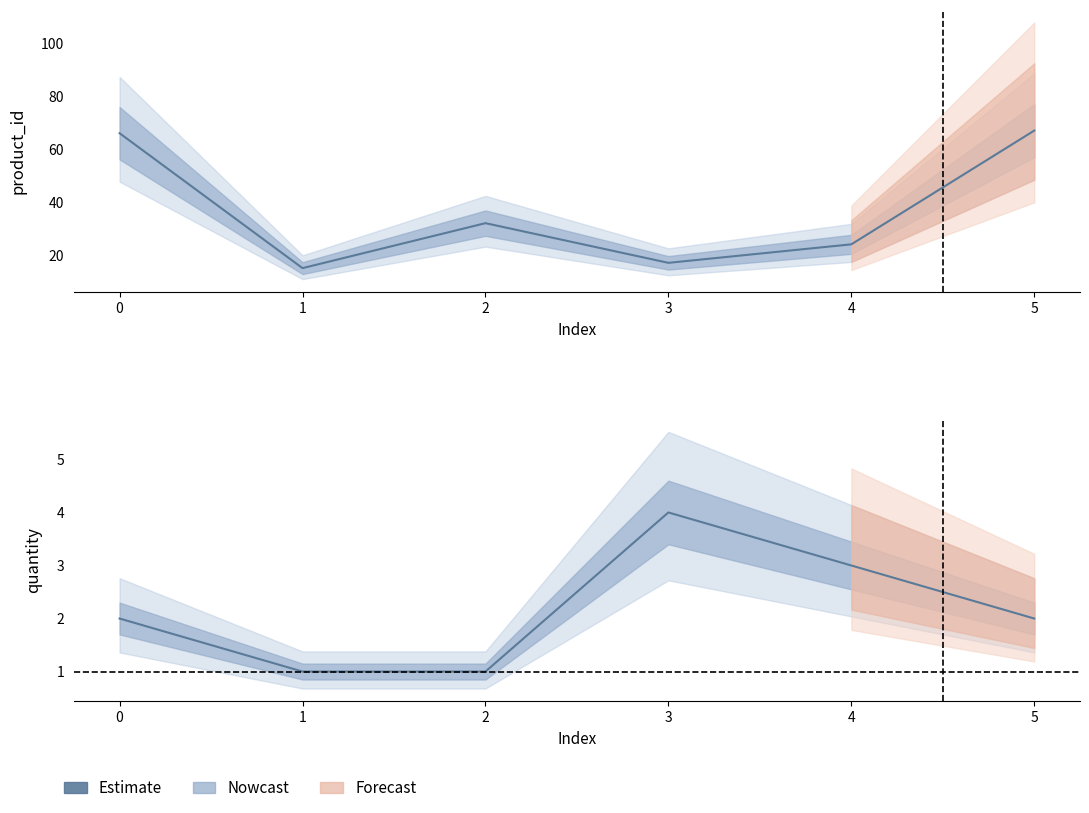

How many interior local peaks does the quantity series have?

1